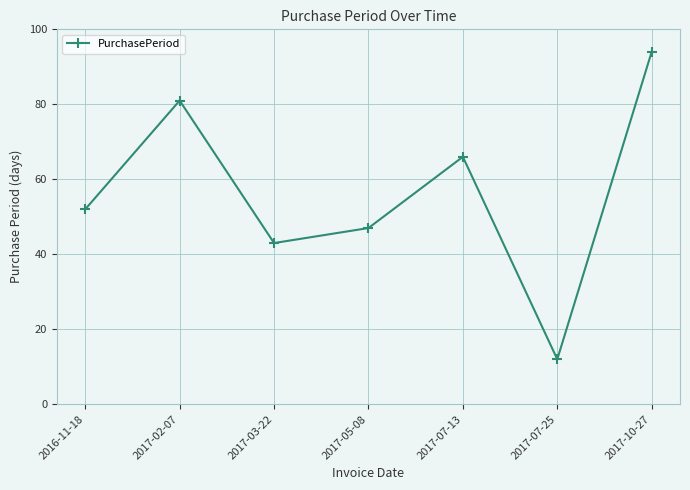

What is the smallest value displayed?

12